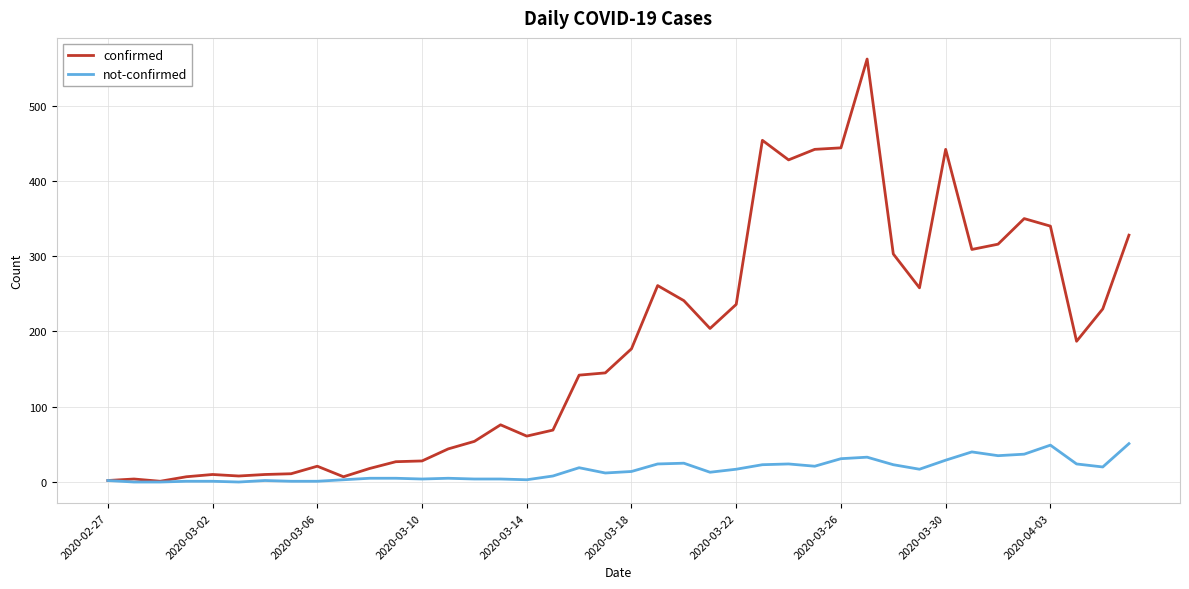

Which series has the largest total across all categories?

confirmed